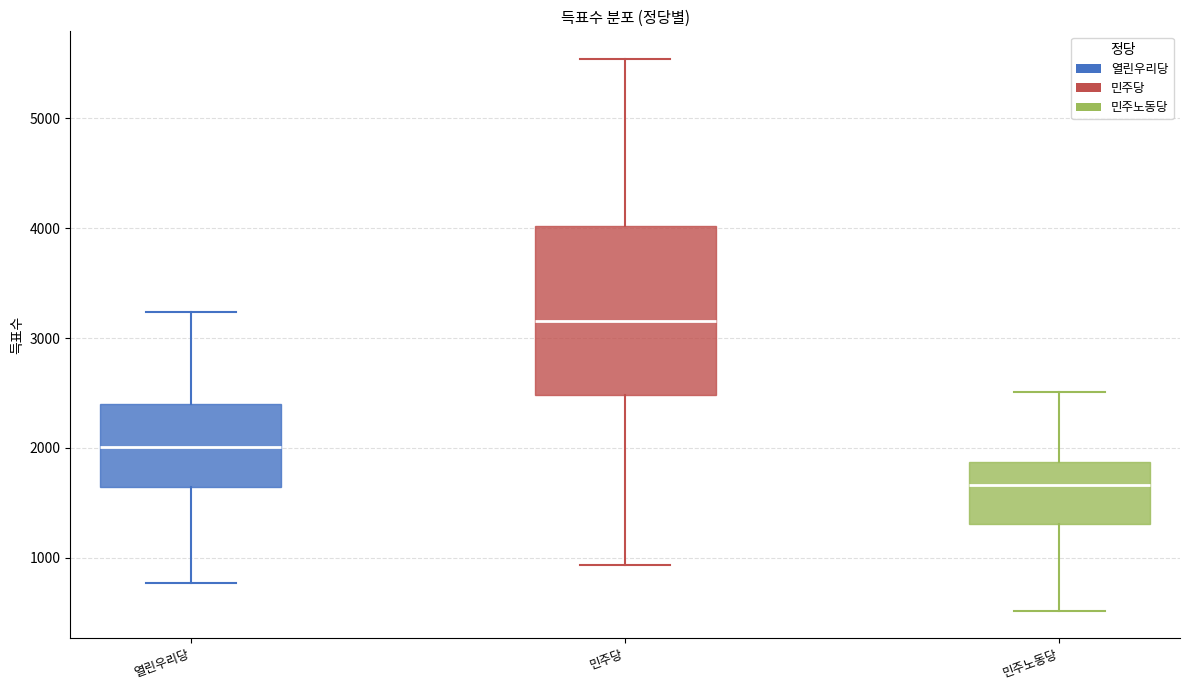

Which box has the highest median line?

민주당